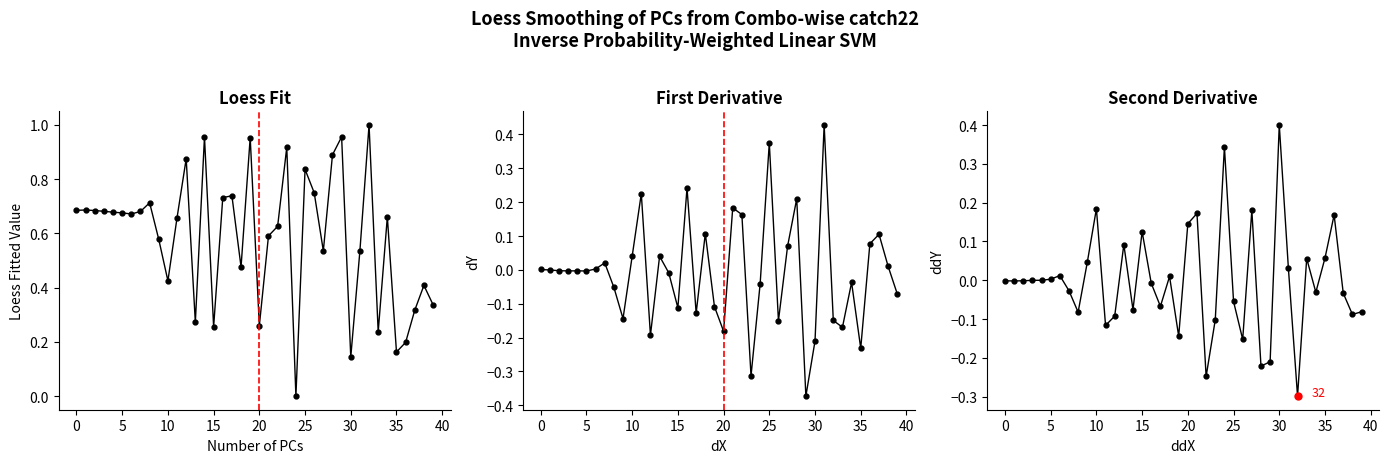

What is the label of the 32nd point from the left?

31